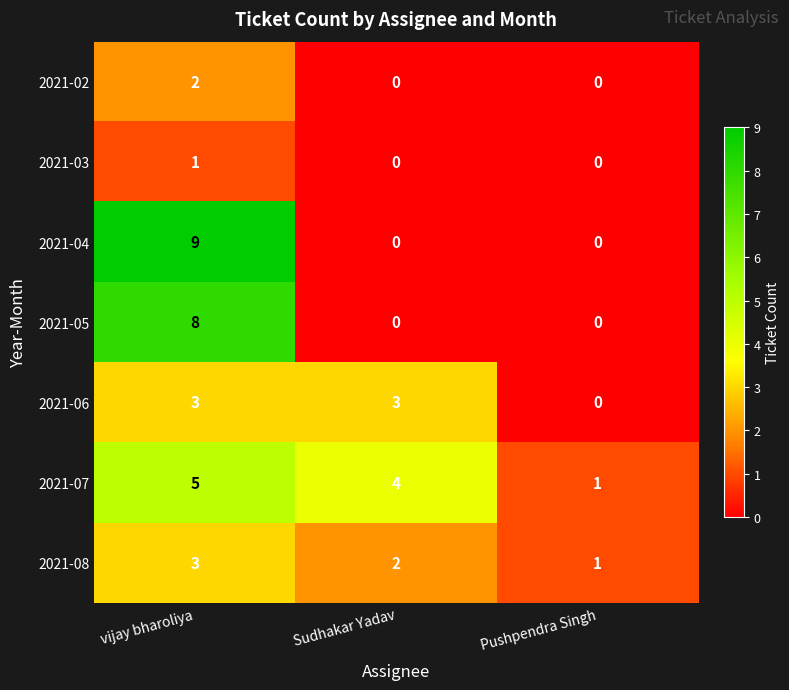

Which category has the highest value across all series?

vijay bharoliya